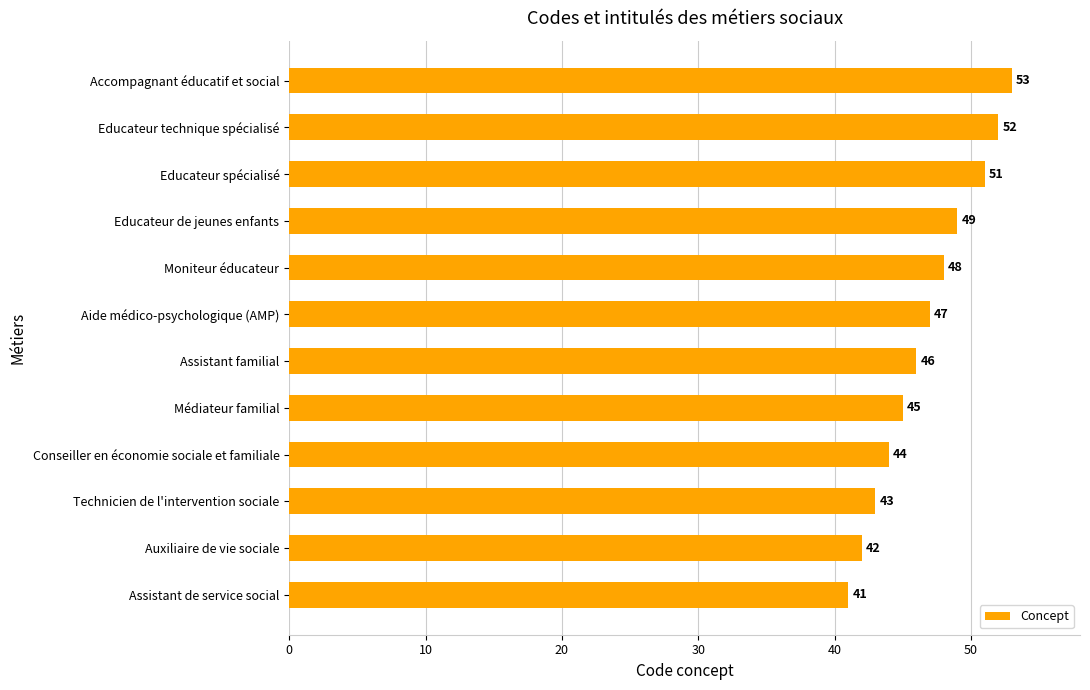

List the labels in order of value, largest first.

Accompagnant éducatif et social, Educateur technique spécialisé, Educateur spécialisé, Educateur de jeunes enfants, Moniteur éducateur, Aide médico-psychologique (AMP), Assistant familial, Médiateur familial, Conseiller en économie sociale et familiale, Technicien de l'intervention sociale, Auxiliaire de vie sociale, Assistant de service social